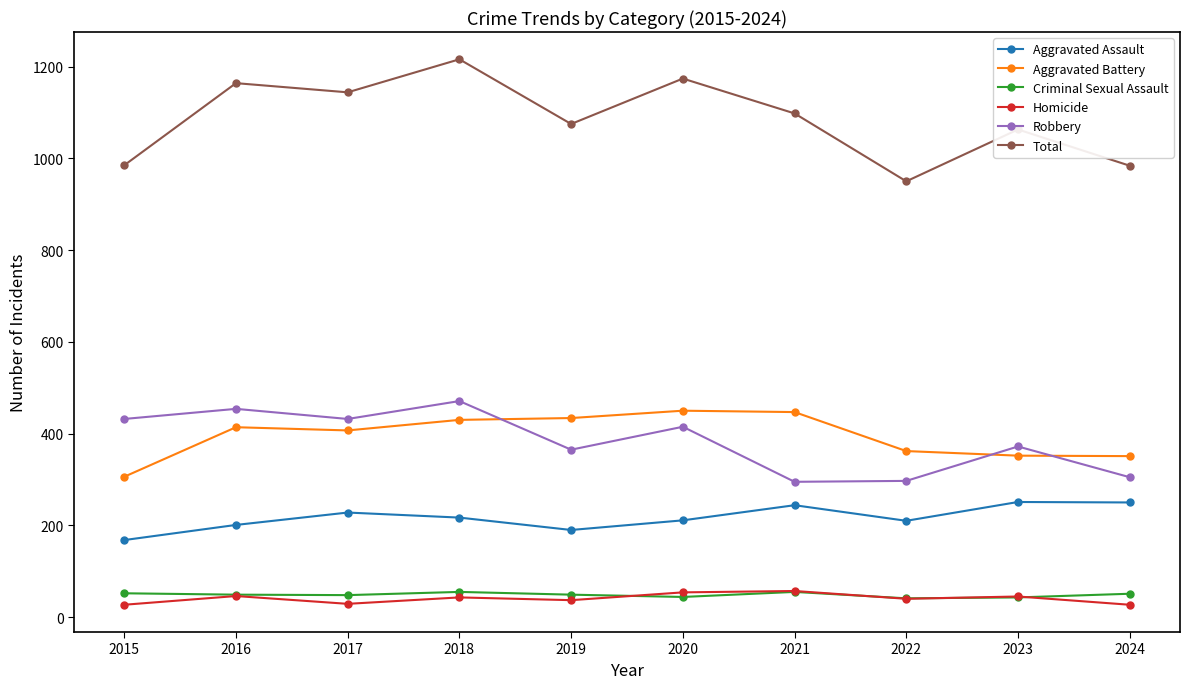

True or false: Aggravated Battery and Homicide cross at least once.

False